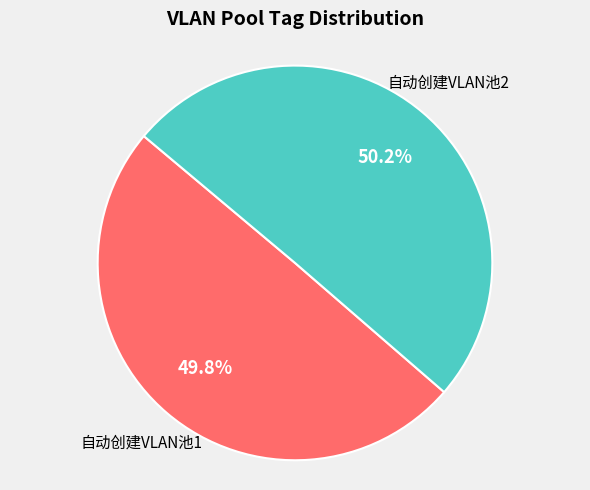

What is the ratio of the value at 自动创建VLAN池2 to the value at 自动创建VLAN池1?

1.0